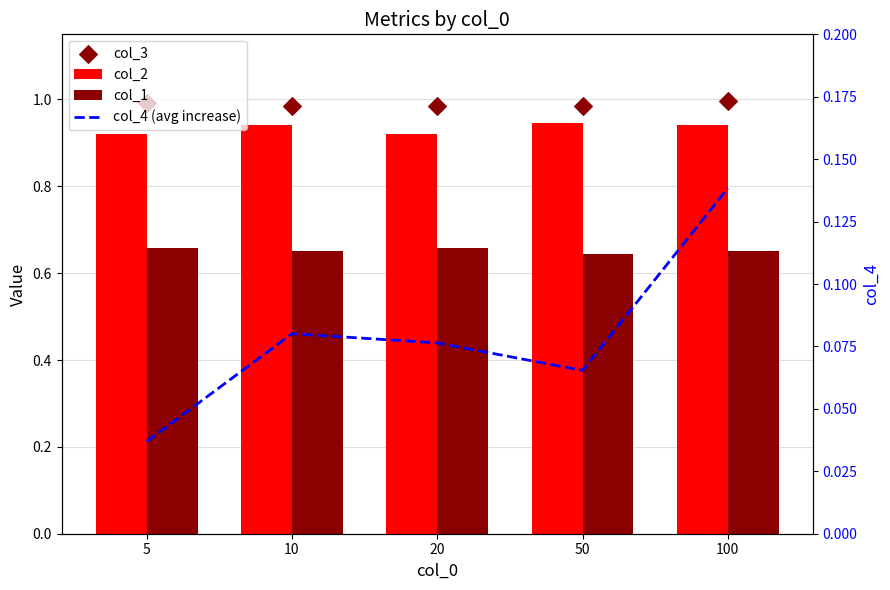

Which series contains the highest Y value?

col_3